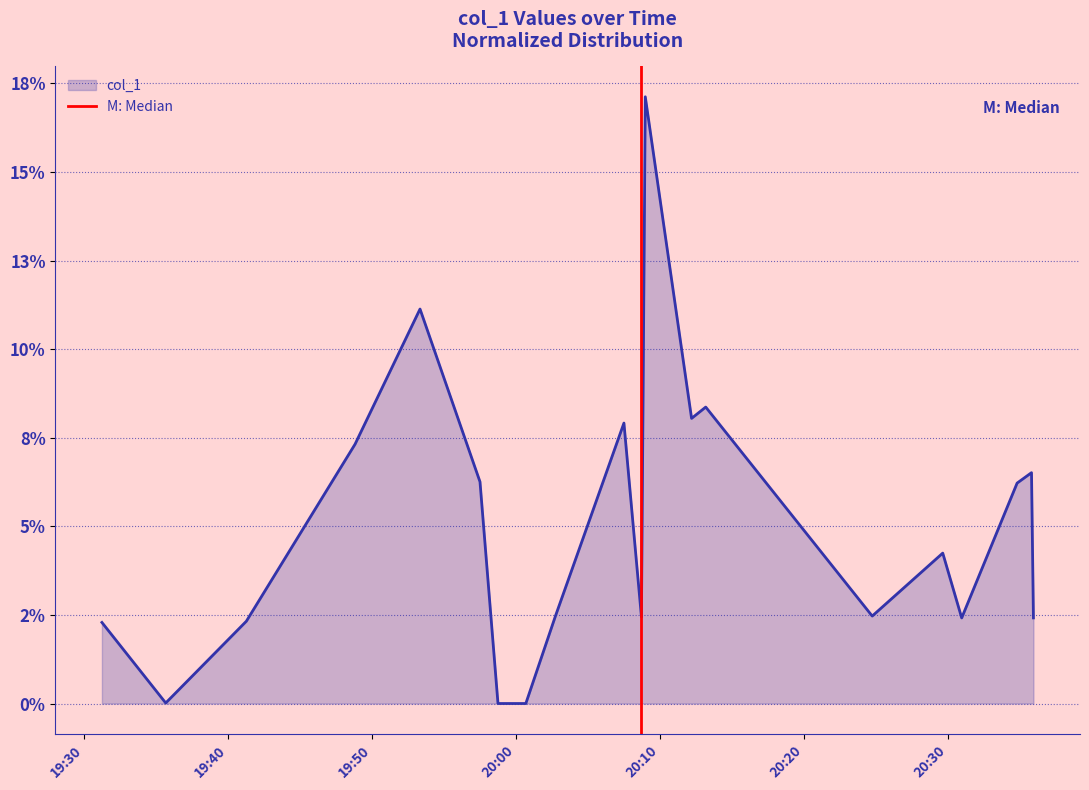

Count the number of data series in this chart.

1